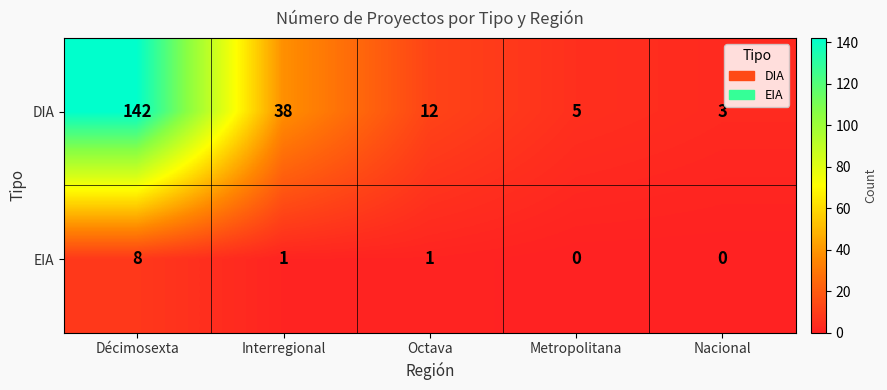

Rank the series by their maximum value, from lowest to highest.

EIA, DIA